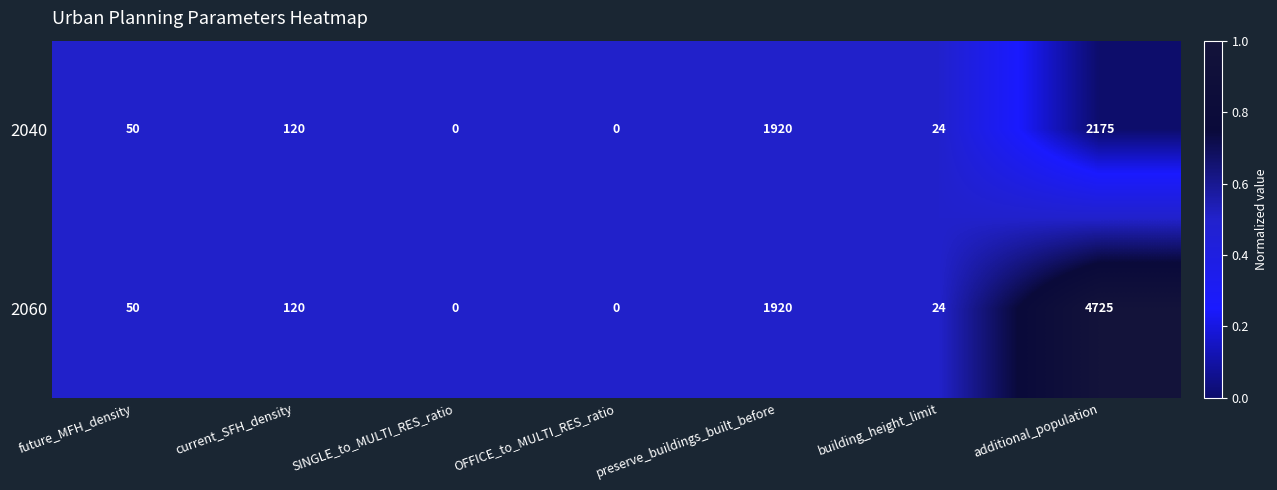

What is the total value across all series at OFFICE_to_MULTI_RES_ratio?

0